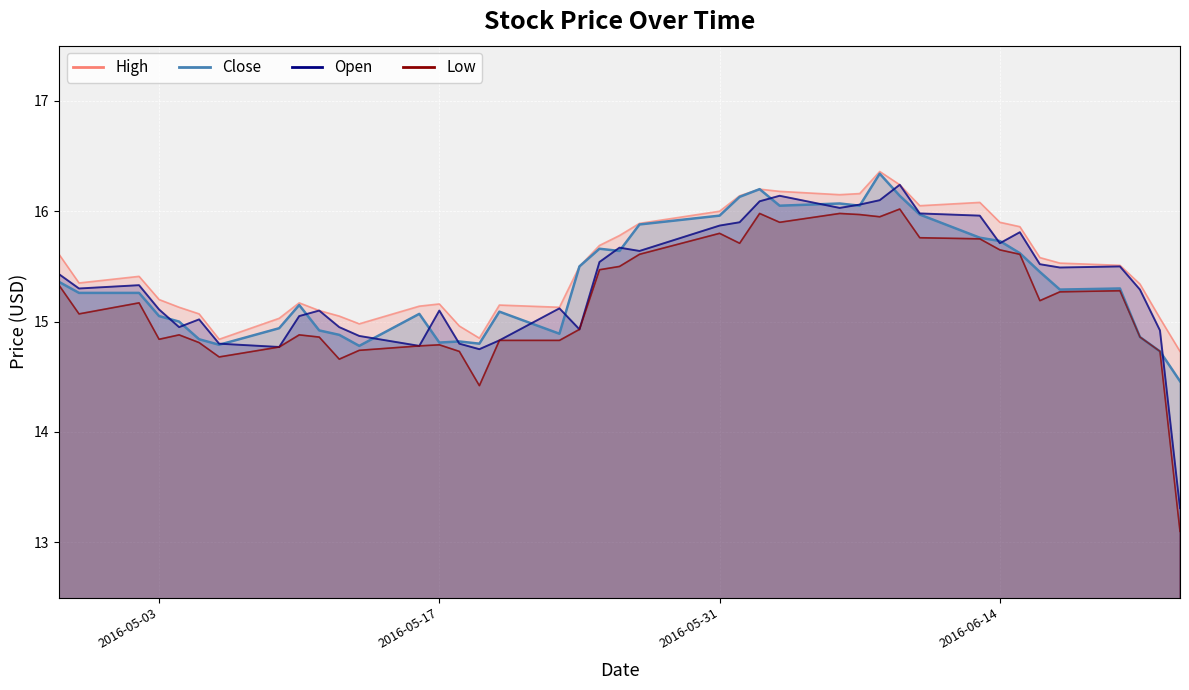

What value does the Close series have at 2016-06-16?

15.4